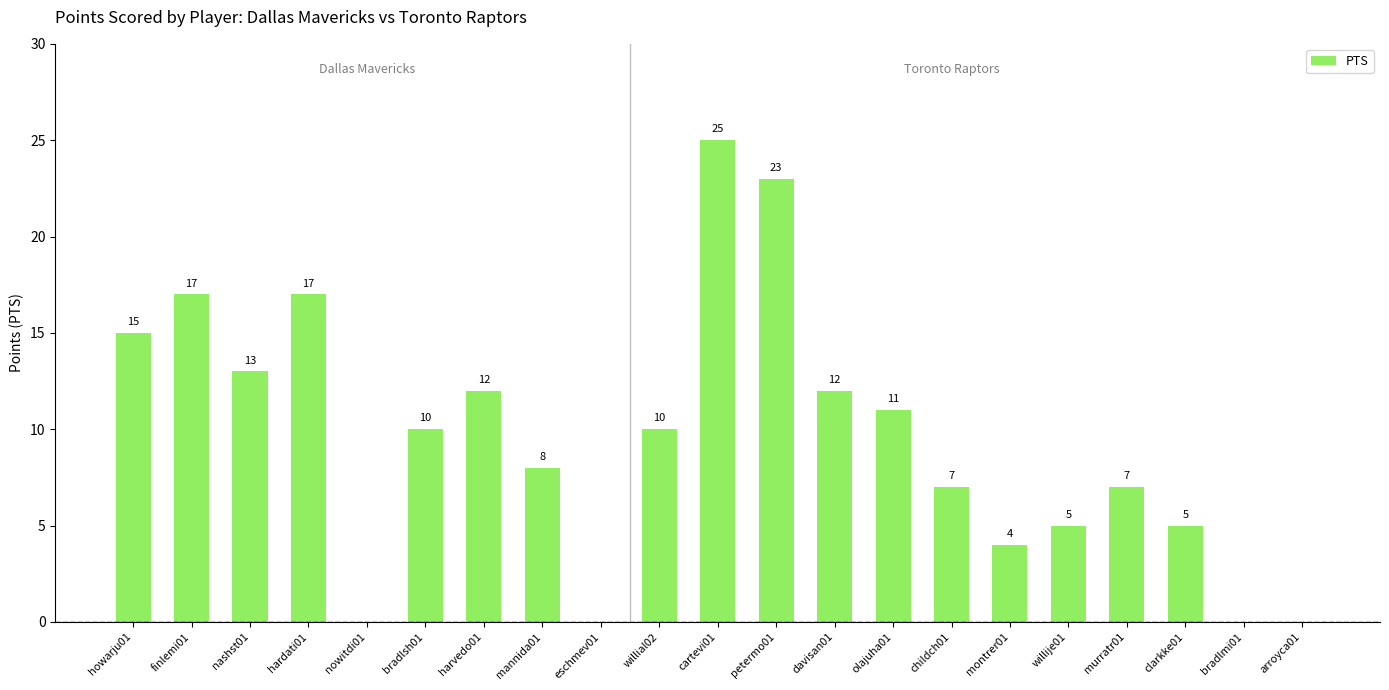

What is the difference between the values at harvedo01 and willije01?

7